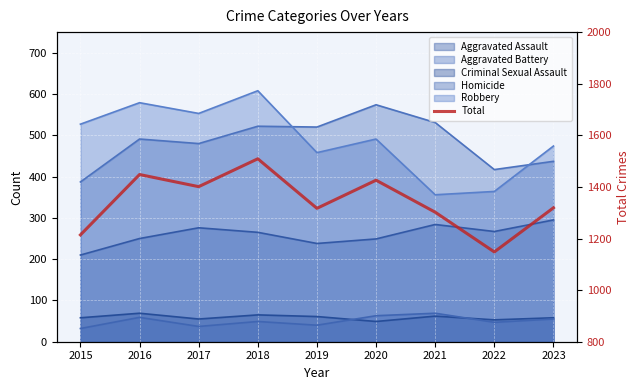

What is the difference between the second highest and second lowest values?

234